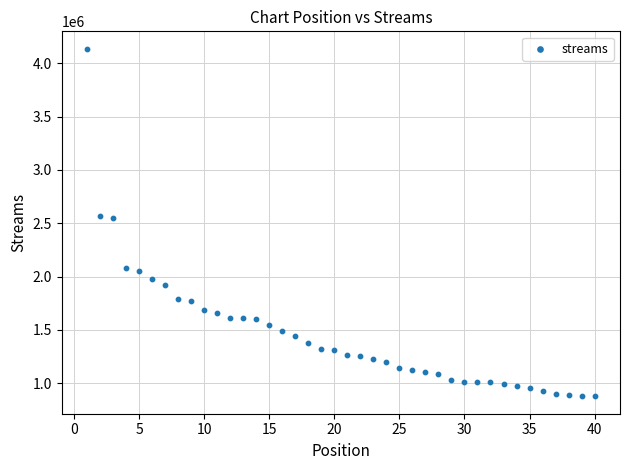

What is the range of Y values (max minus min)?

3259559